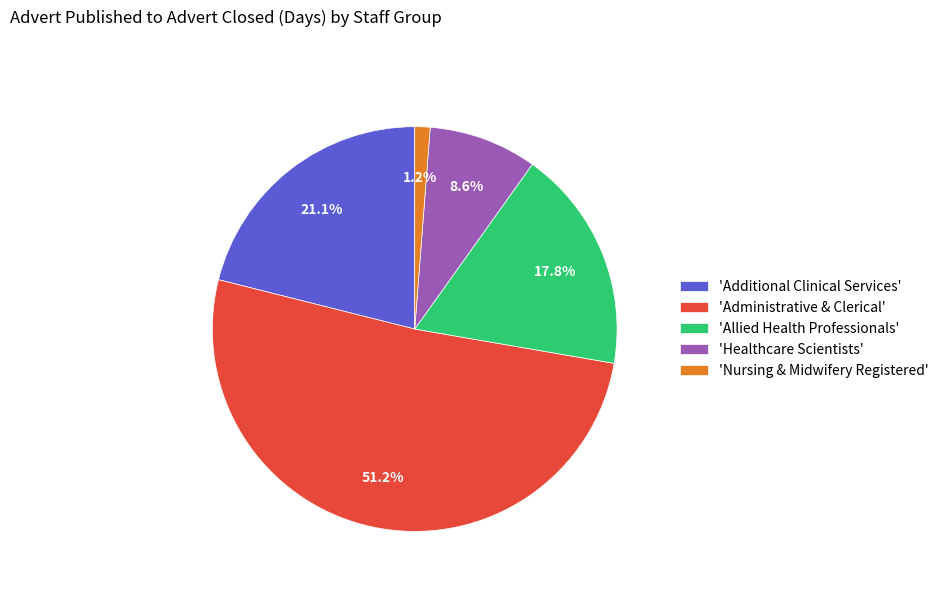

What is the largest slice in the pie chart?

'Administrative & Clerical'